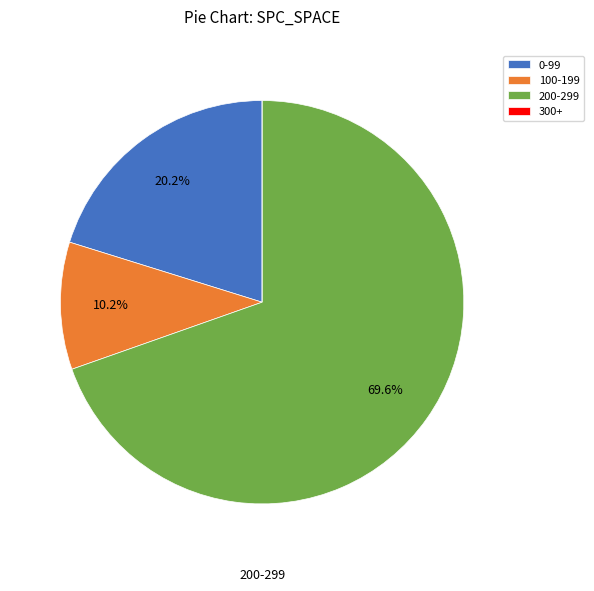

What portion of the pie excludes 100-199?

89.8%